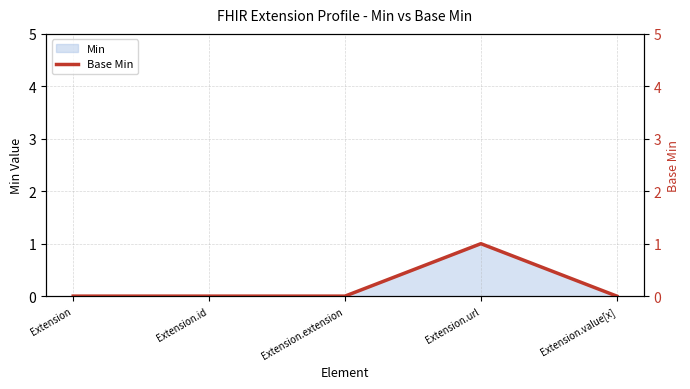

True or false: there are more than 1 points higher than both neighbors.

False